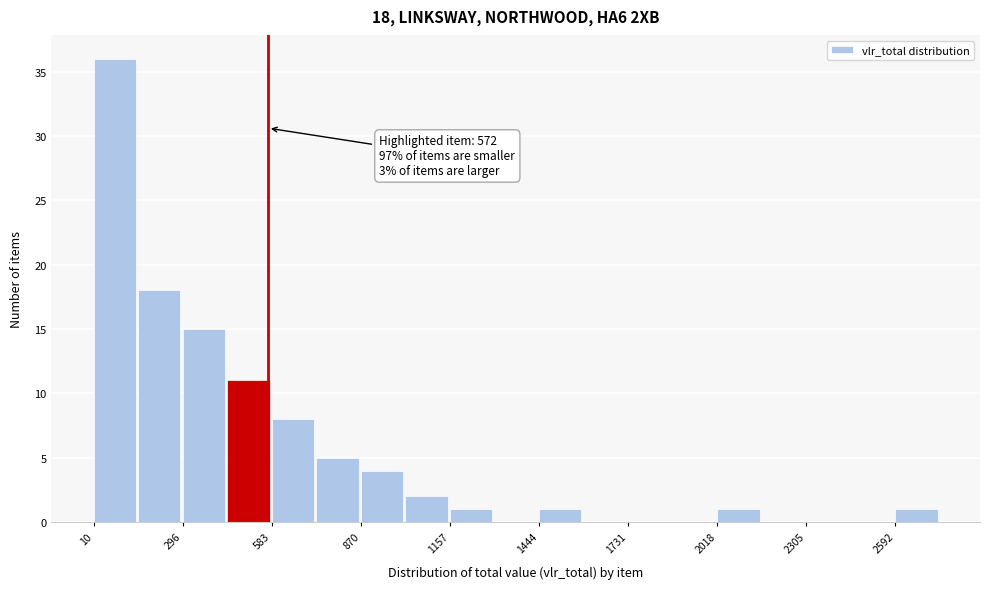

Read against the x-axis, roughly where is the centre of the tallest bar?

100